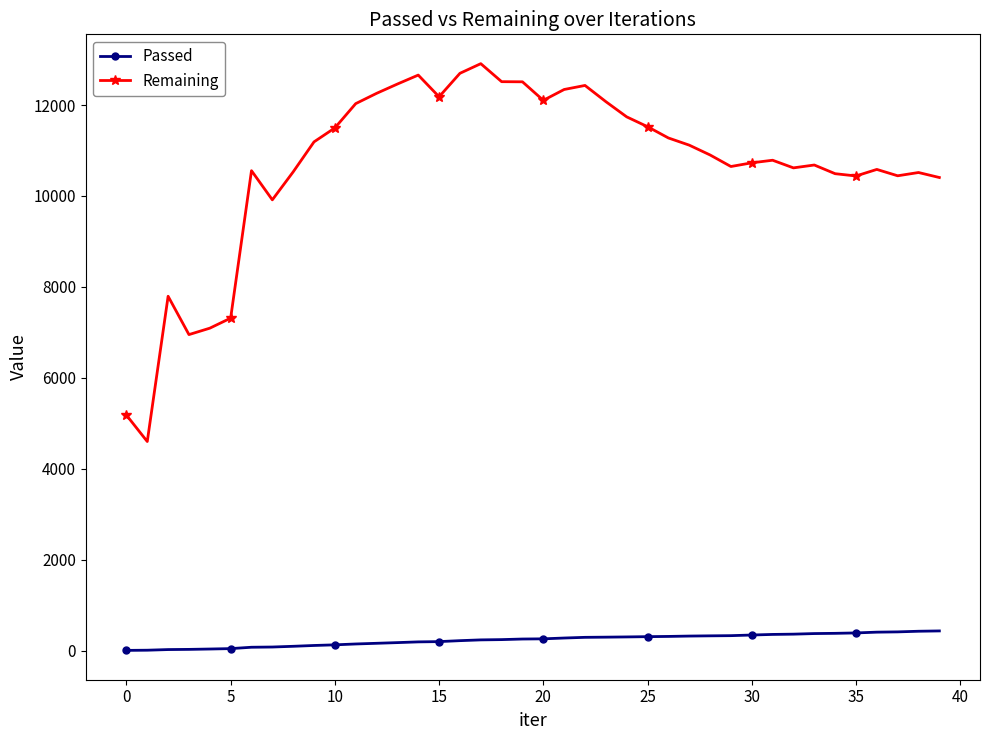

True or false: Remaining and Passed cross at least once.

False